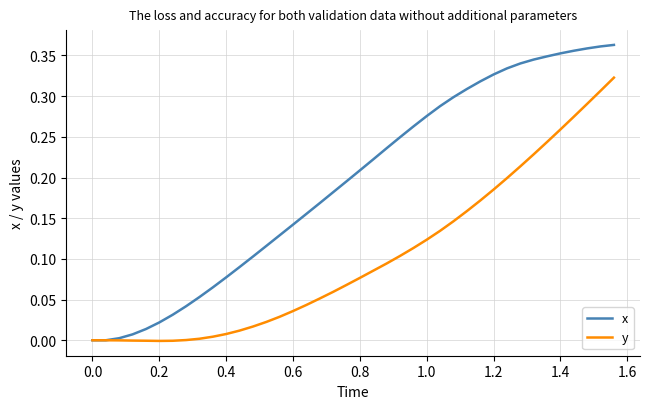

List the series in order of their overall mean, lowest first.

y, x